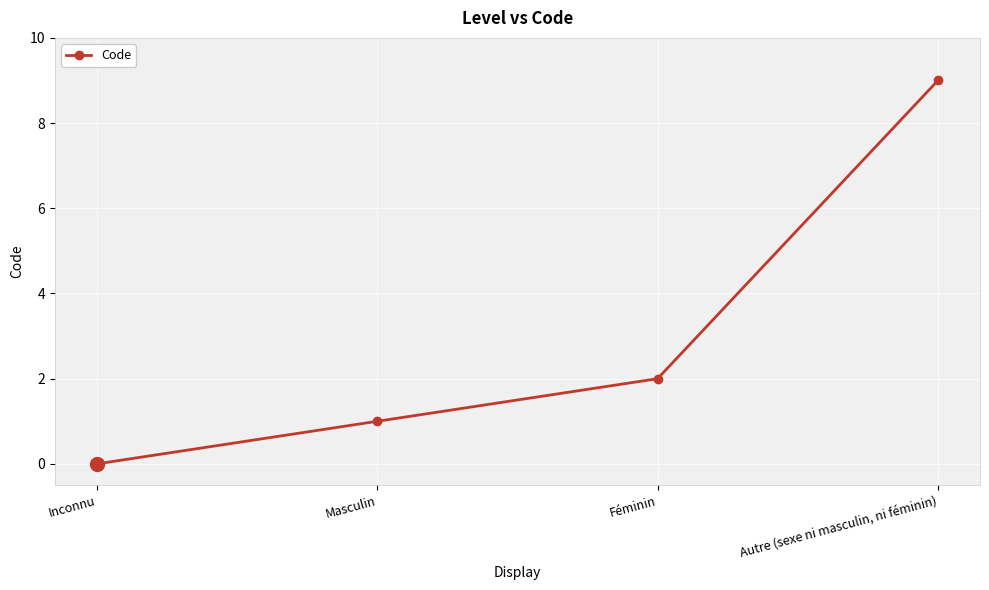

Rank the categories by value from lowest to highest.

Inconnu, Masculin, Féminin, Autre (sexe ni masculin, ni féminin)